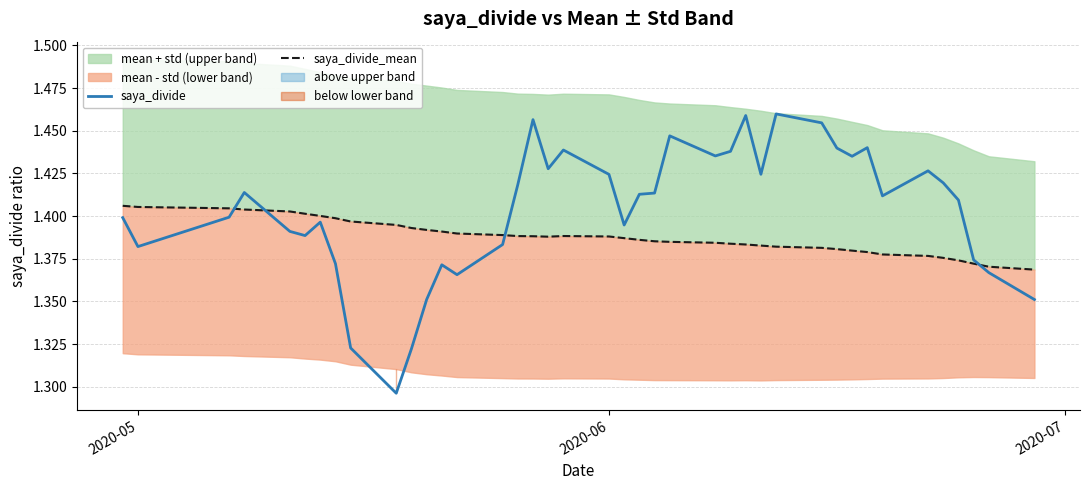

How many data points does each series have?

40